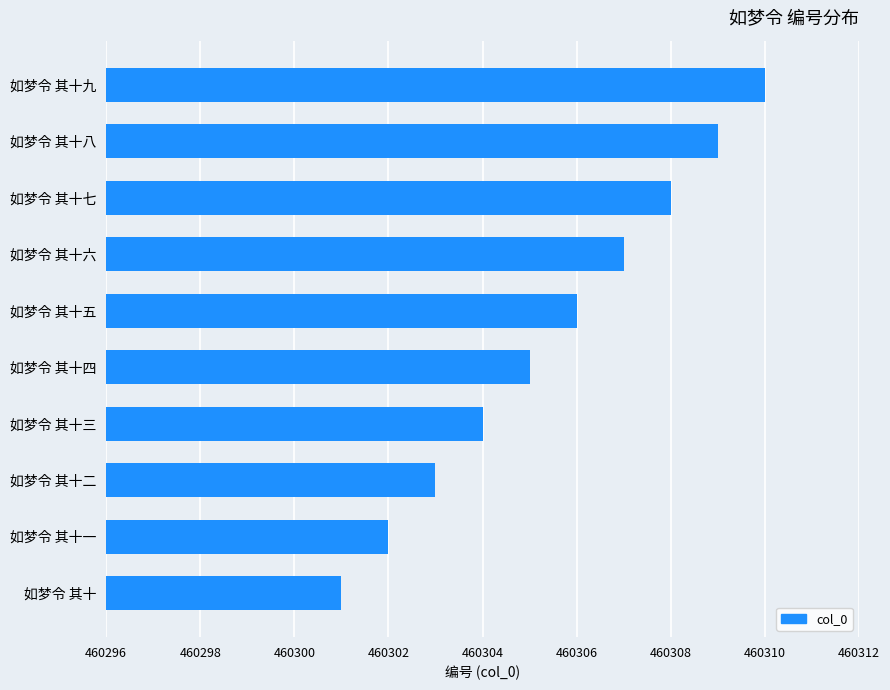

List the labels in order of value, largest first.

如梦令 其十九, 如梦令 其十八, 如梦令 其十七, 如梦令 其十六, 如梦令 其十五, 如梦令 其十四, 如梦令 其十三, 如梦令 其十二, 如梦令 其十一, 如梦令 其十